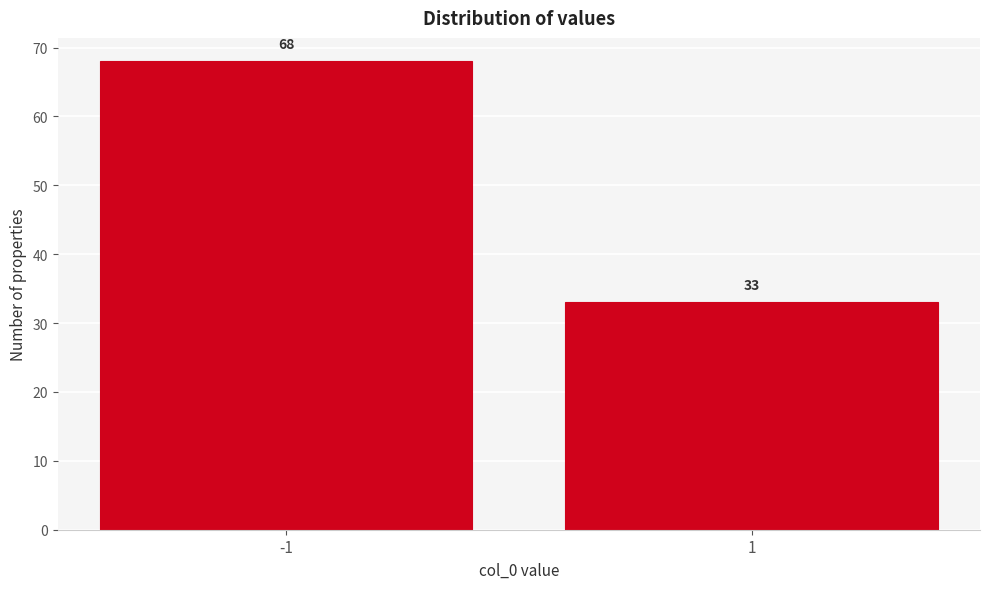

Reading left to right, what are all the values shown in this chart?

-1=68	1=33